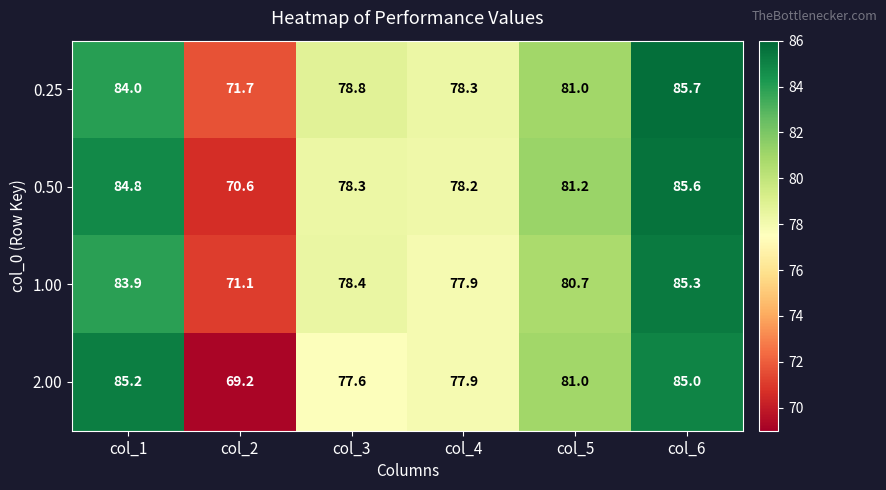

What is the sum of the 1.00 values at col_1 and col_6?

169.2